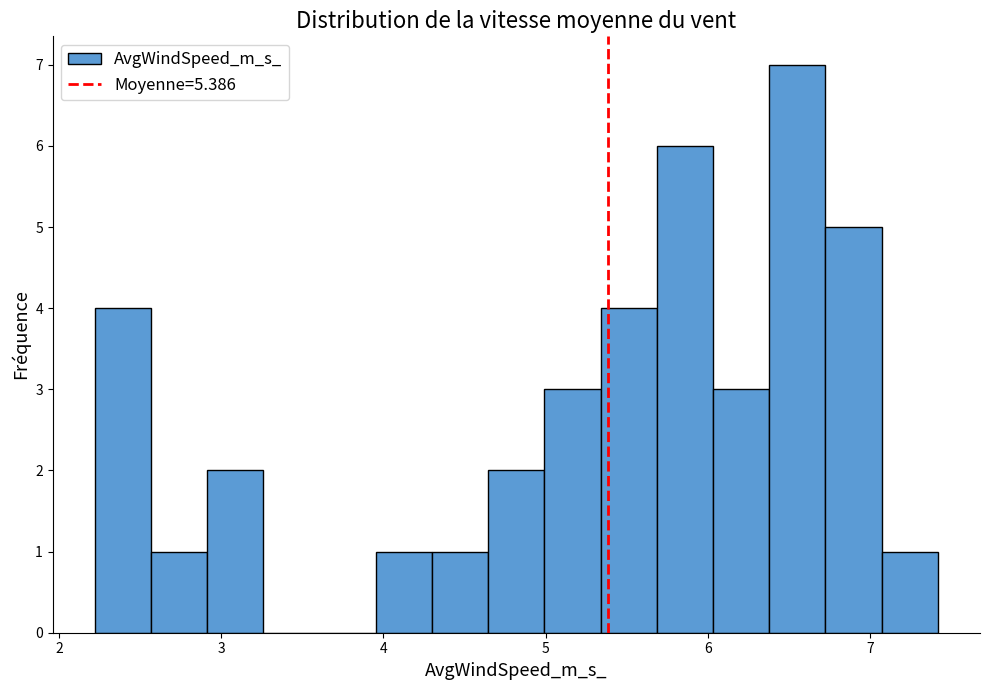

Read against the x-axis, roughly where is the centre of the tallest bar?

6.6